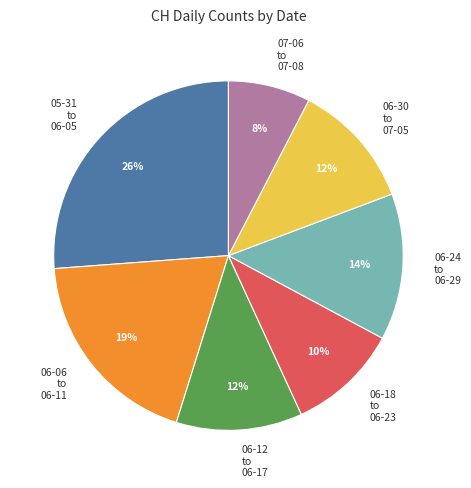

Combined, do 05-31 to 06-05 and 06-30 to 07-05 account for over 50%?

No